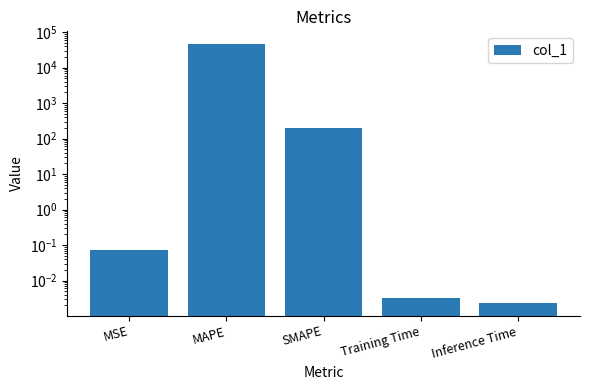

Rank the categories by value from lowest to highest.

Inference Time, Training Time, MSE, SMAPE, MAPE